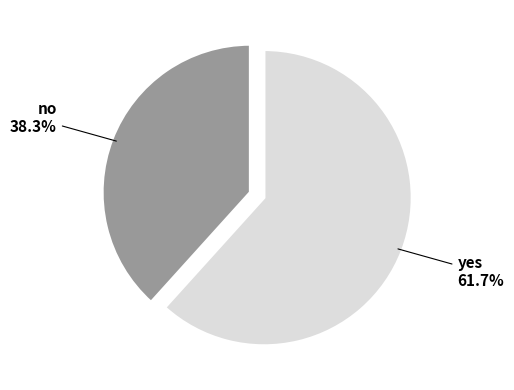

True or false: no accounts for 38% of the total.

True